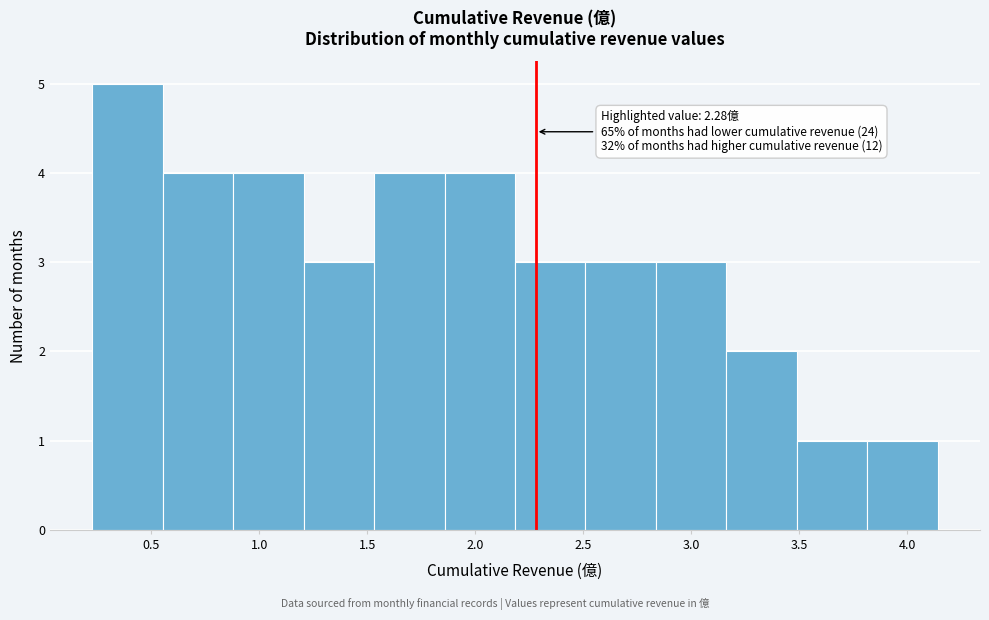

Over which range of the x-axis is the bar tallest?

0.25 to 0.55